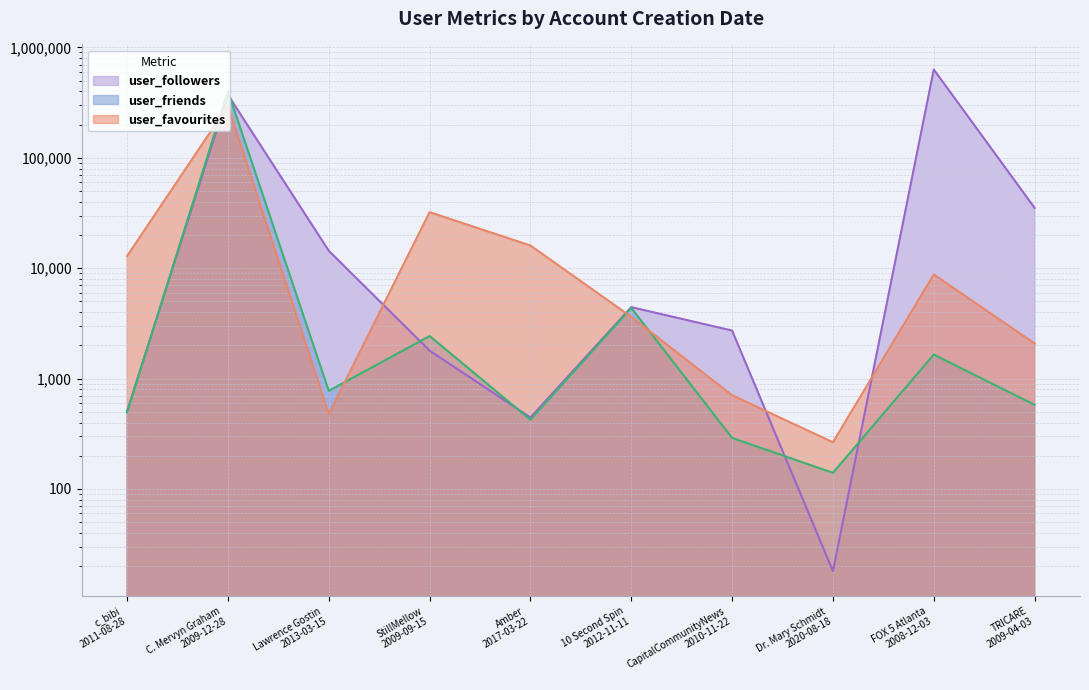

Which has a higher value, Dr. Mary Schmidt
2020-08-18 or Amber
2017-03-22?

Amber
2017-03-22